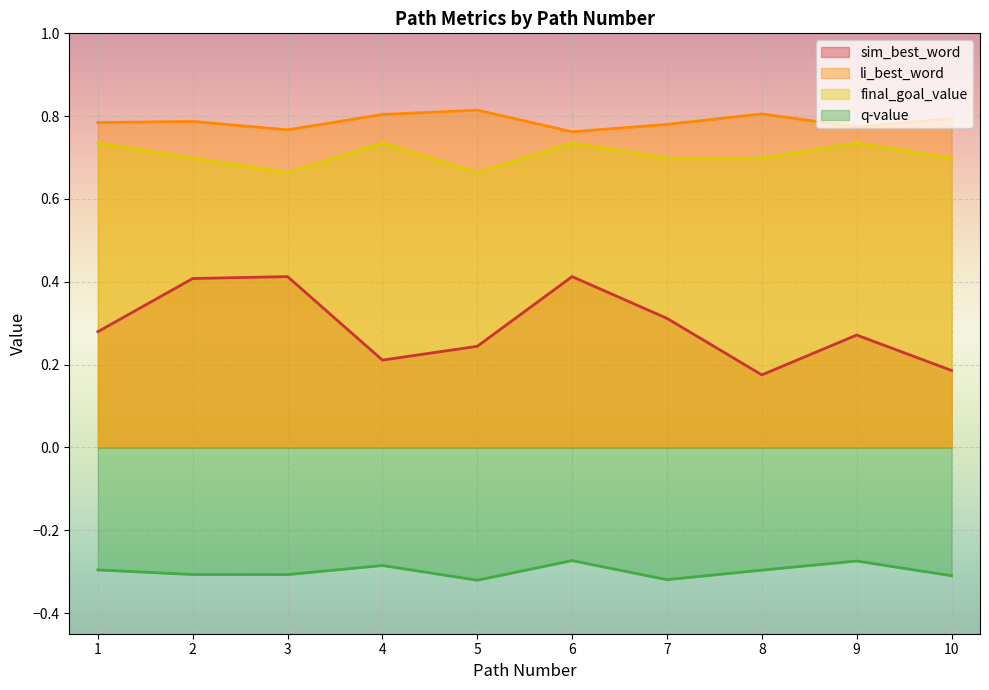

True or false: li_best_word has a value of 0.4 at 10.

False